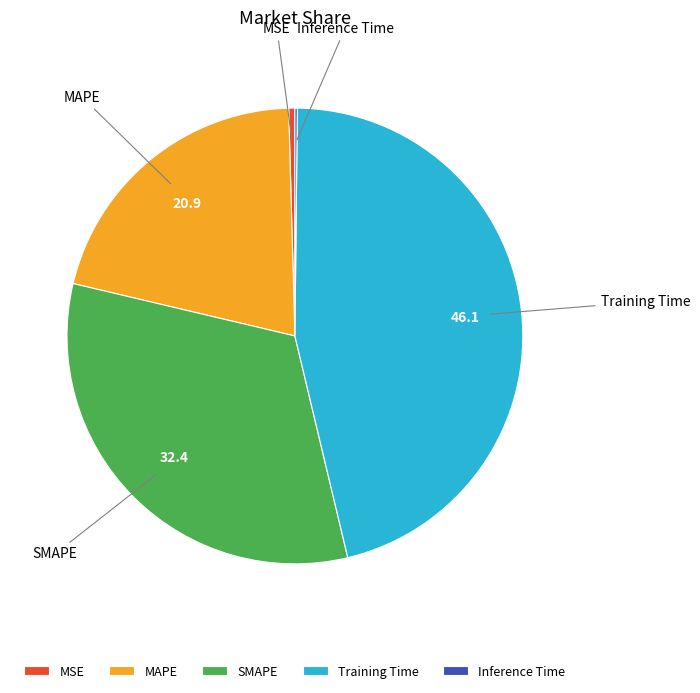

What is the largest slice in the pie chart?

Training Time